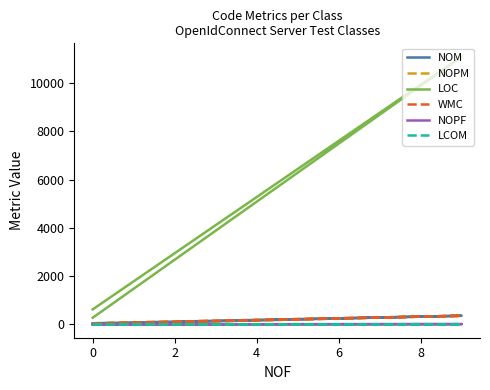

What is the minimum value shown in the chart?

-1.0